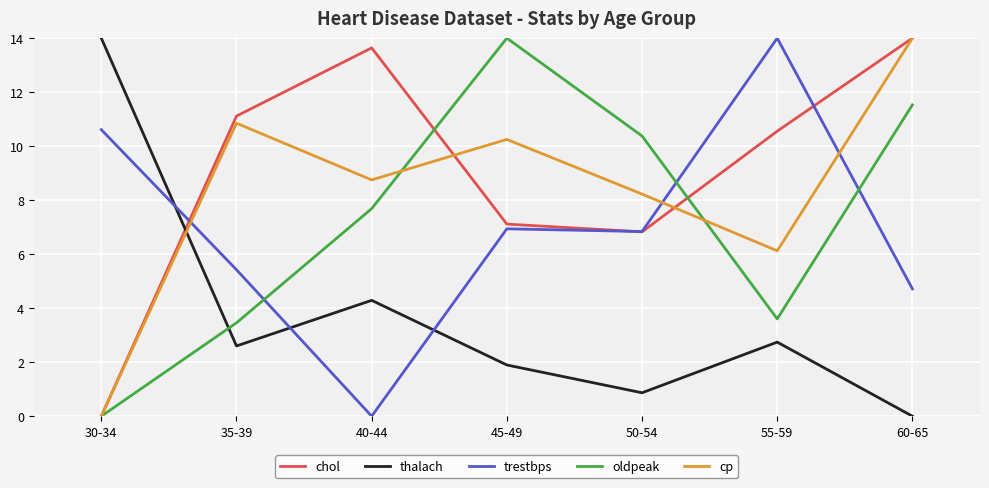

What are all the series names shown in the legend?

chol, thalach, trestbps, oldpeak, cp